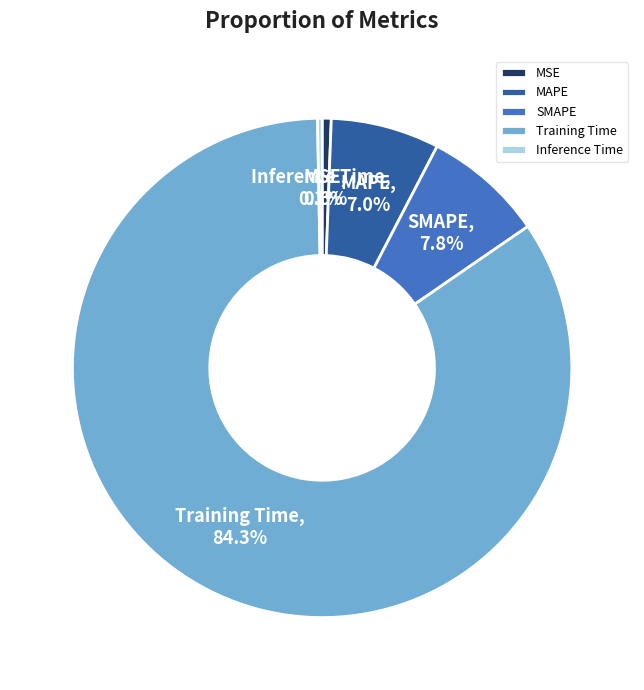

What percentage is NOT represented by Inference Time?

99.7%